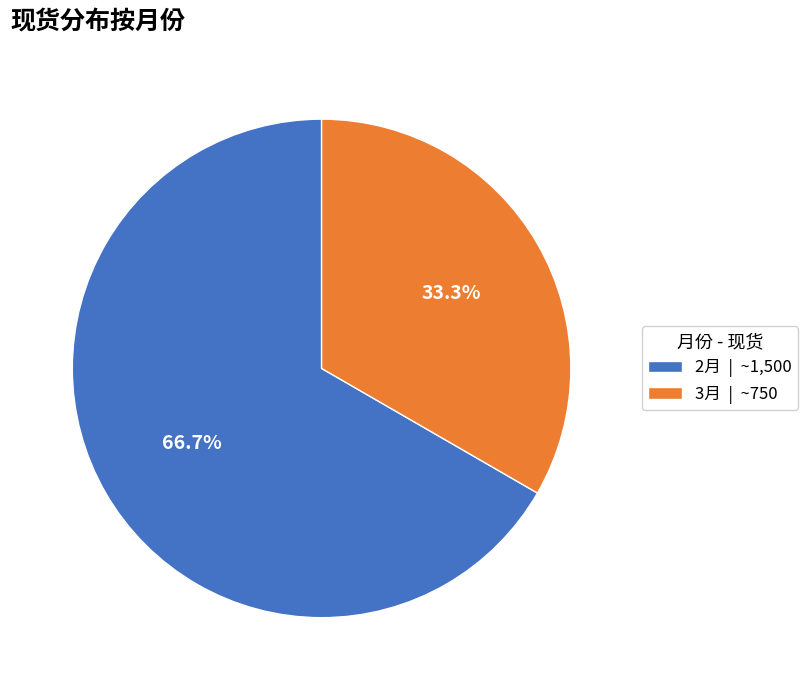

Is it true that 2月 is 67% of the pie?

True